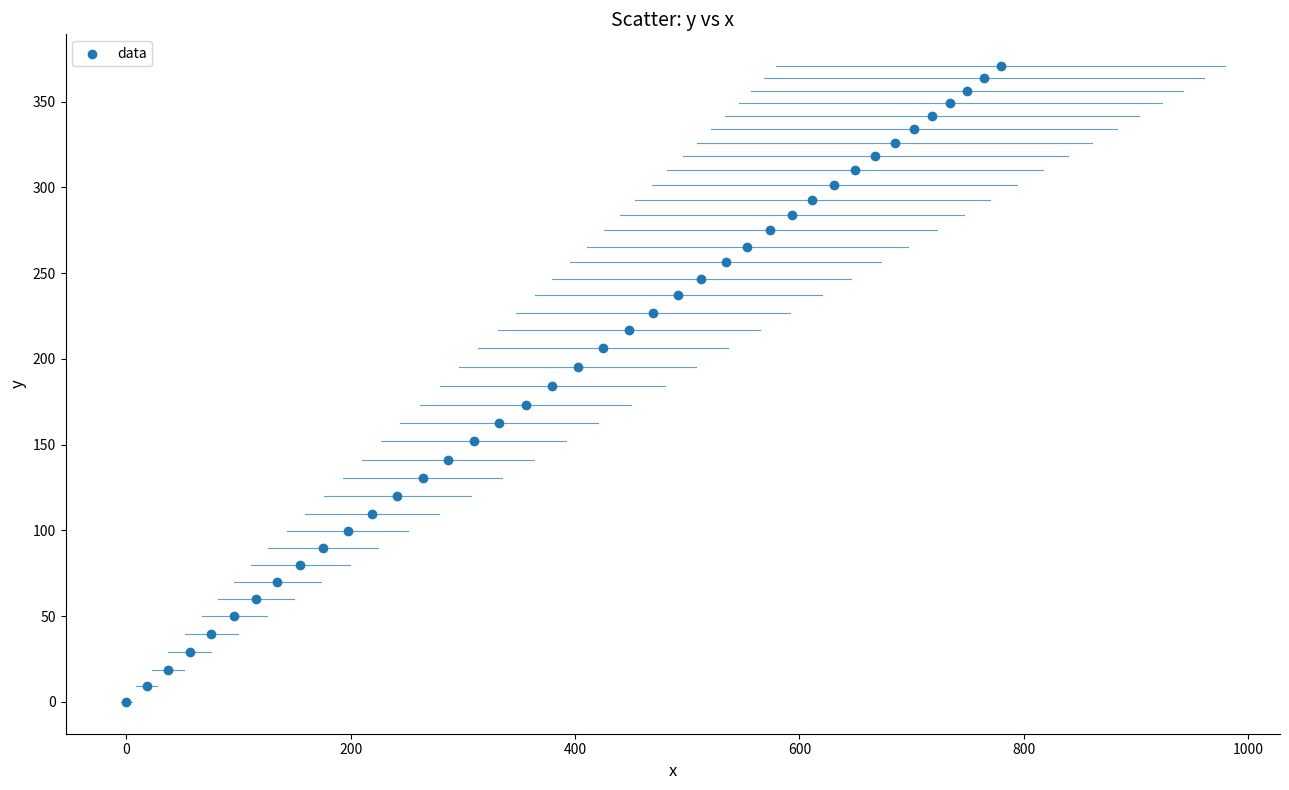

What is the range of Y values (max minus min)?

370.7